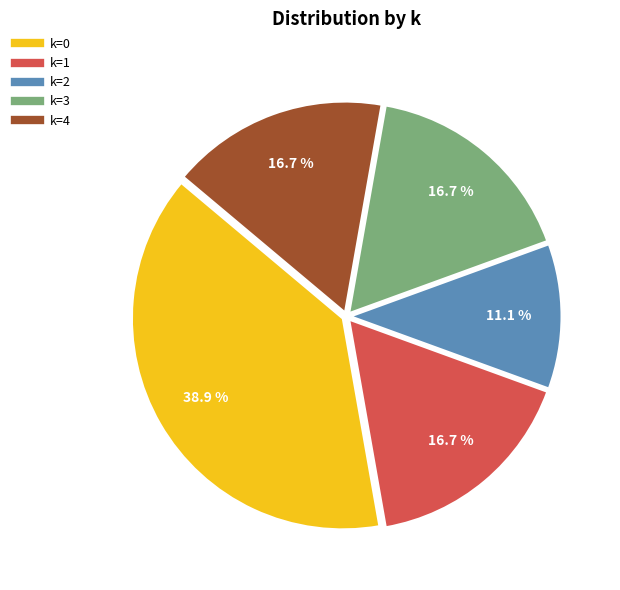

Is there a majority slice in this chart?

No